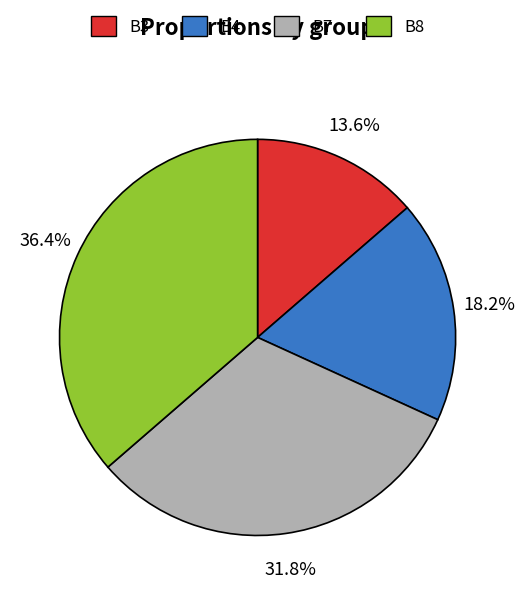

What is the smallest slice in the pie chart?

B3